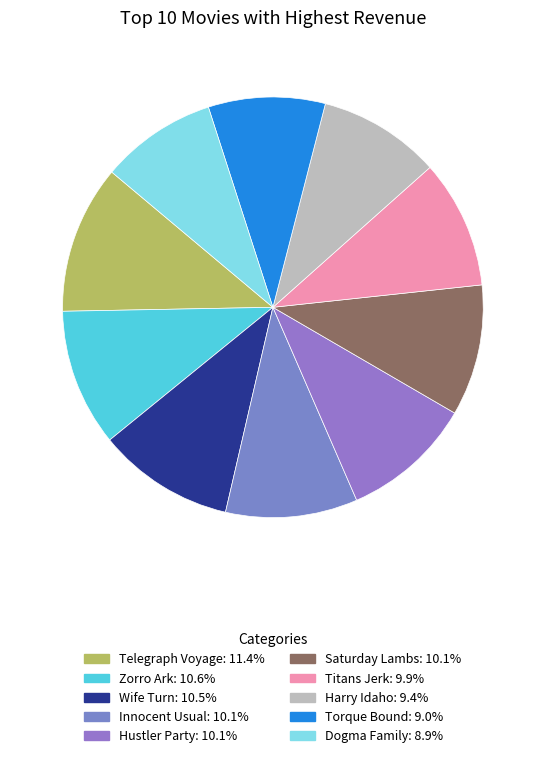

Combined, what portion of the pie is Hustler Party and Wife Turn?

20.6%